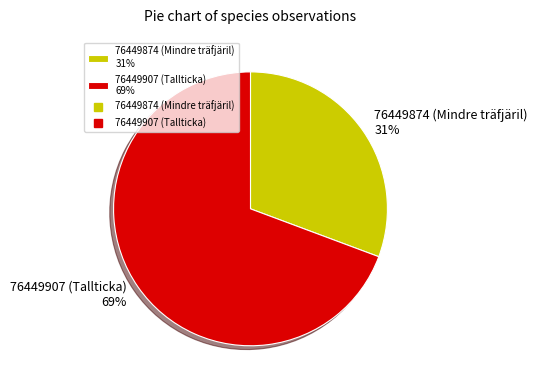

Is the sum of 76449907 (Tallticka) and 76449874 (Mindre träfjäril) greater than half?

Yes